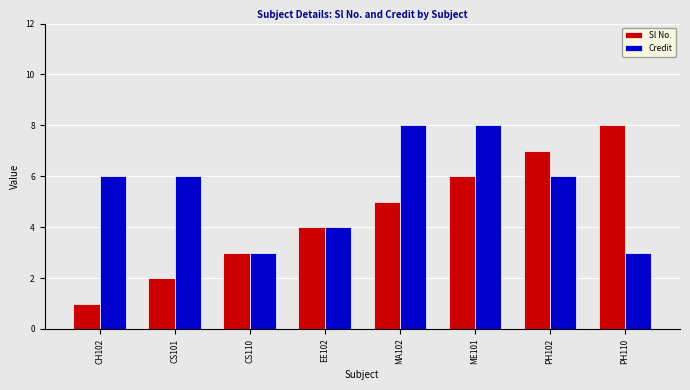

Which label corresponds to the smallest value in the chart?

CH102